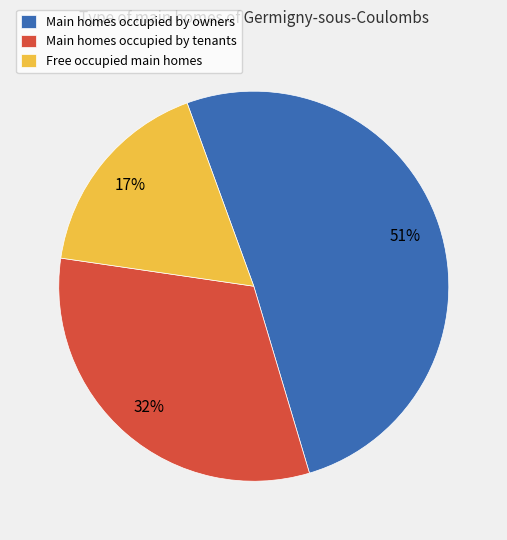

To the nearest percent, what percentage of the pie is Main homes occupied by owners?

51%